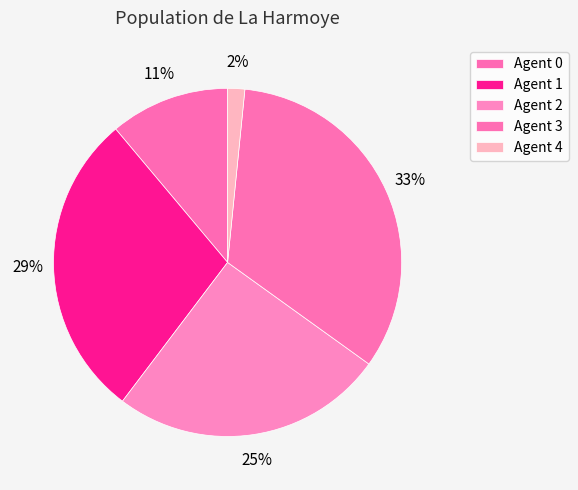

Is there any slice that represents more than half of the pie?

No